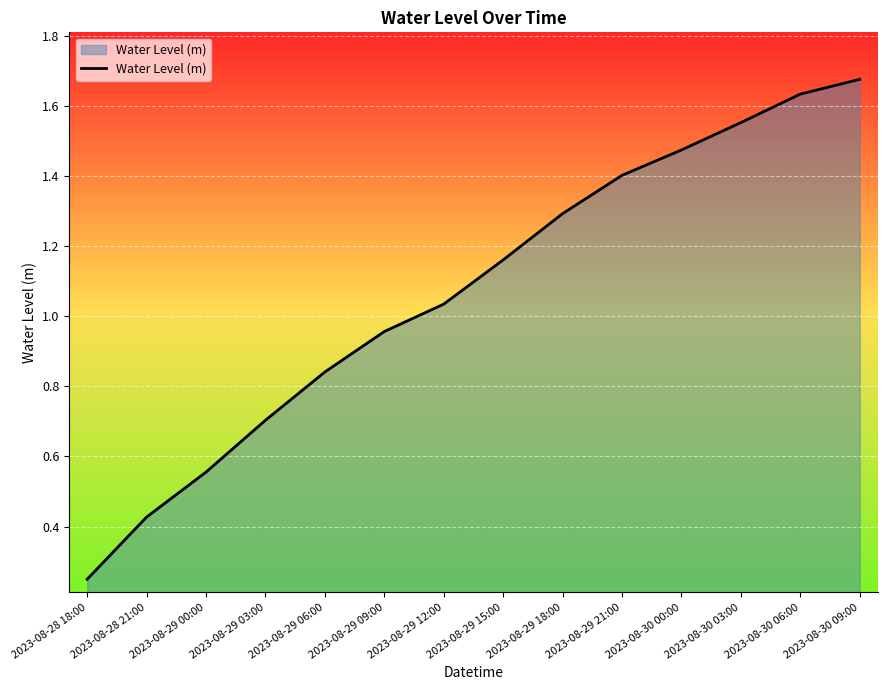

What is the sum of all values?

15.0